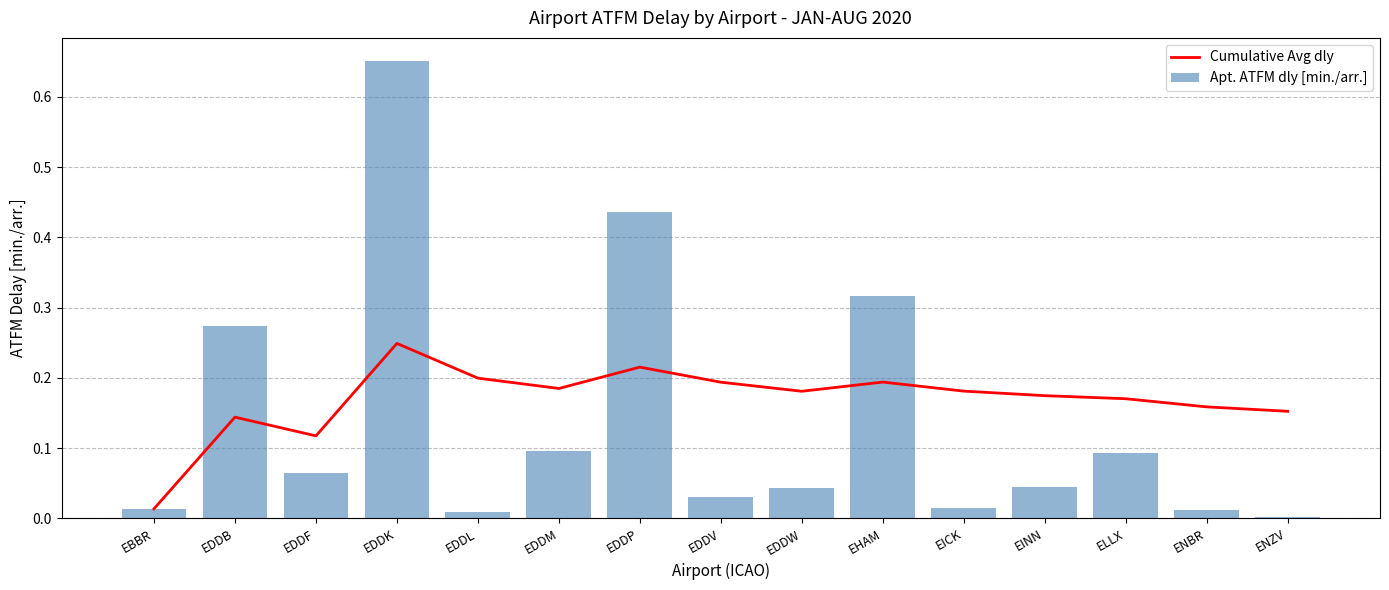

What are all the series names shown in the legend?

Cumulative Avg dly, Apt. ATFM dly [min./arr.]